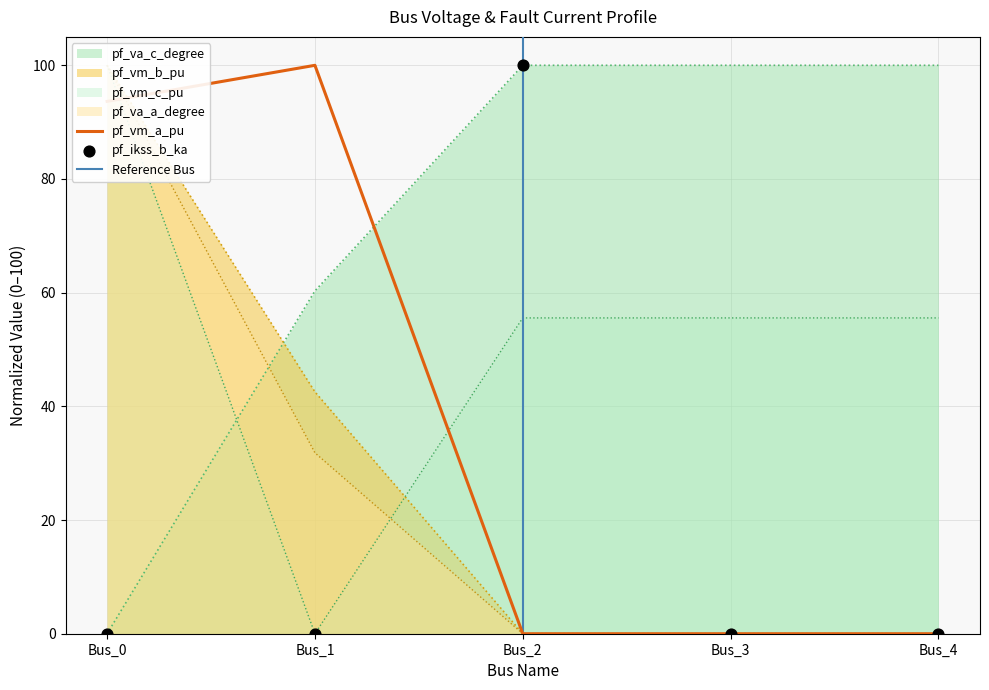

Which series has the largest total across all categories?

pf_va_c_degree